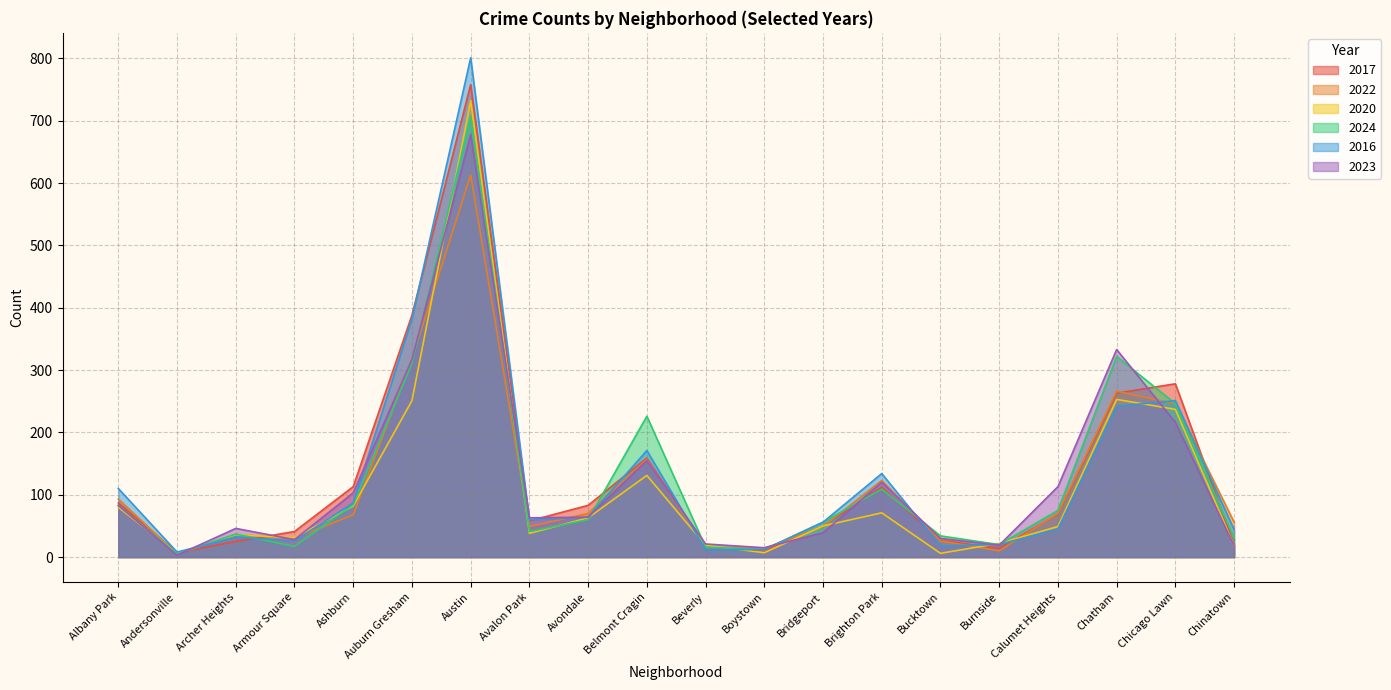

In 2022, how many points are lower than both neighbors (excluding endpoints)?

5